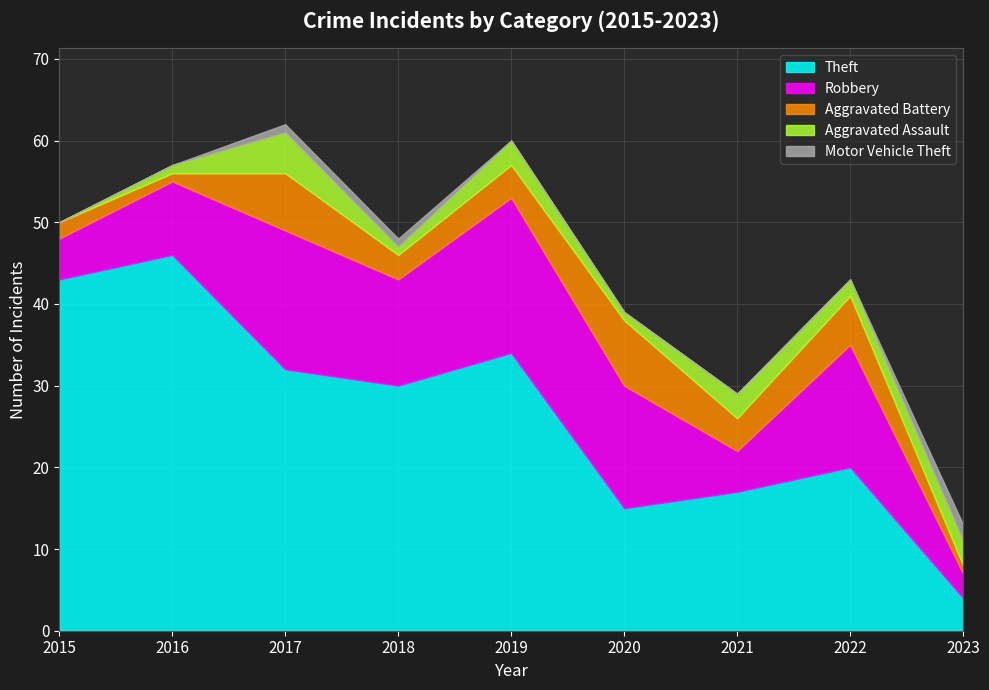

True or false: Robbery has a value of 15 at 2016.

False